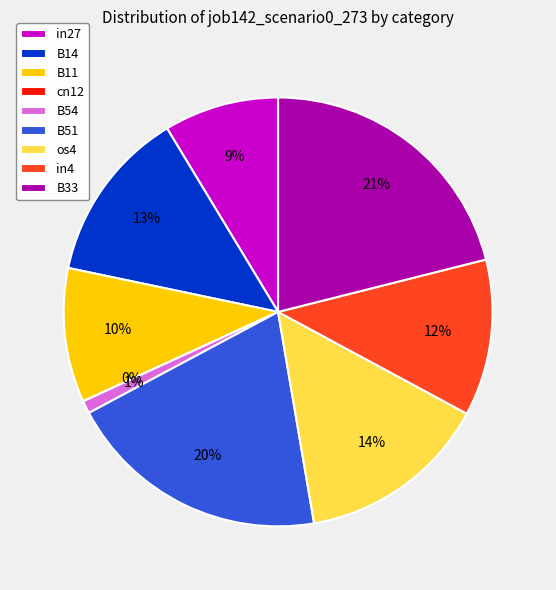

Does any single category account for the majority?

No